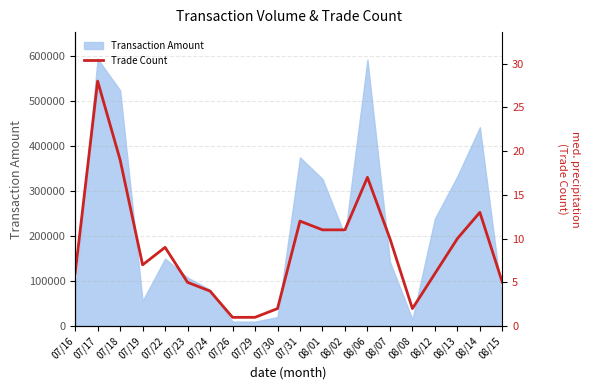

The value of Transaction Amount at 07/18 is 748714. True or false?

False